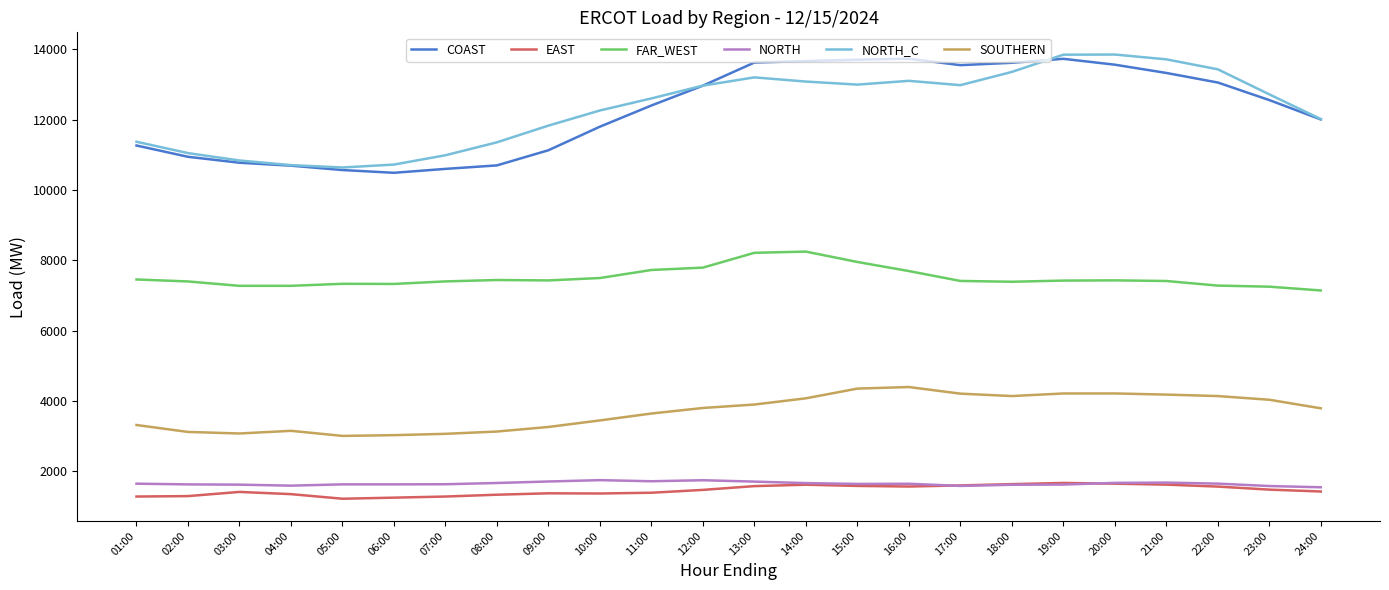

How many lines are shown in the chart?

6